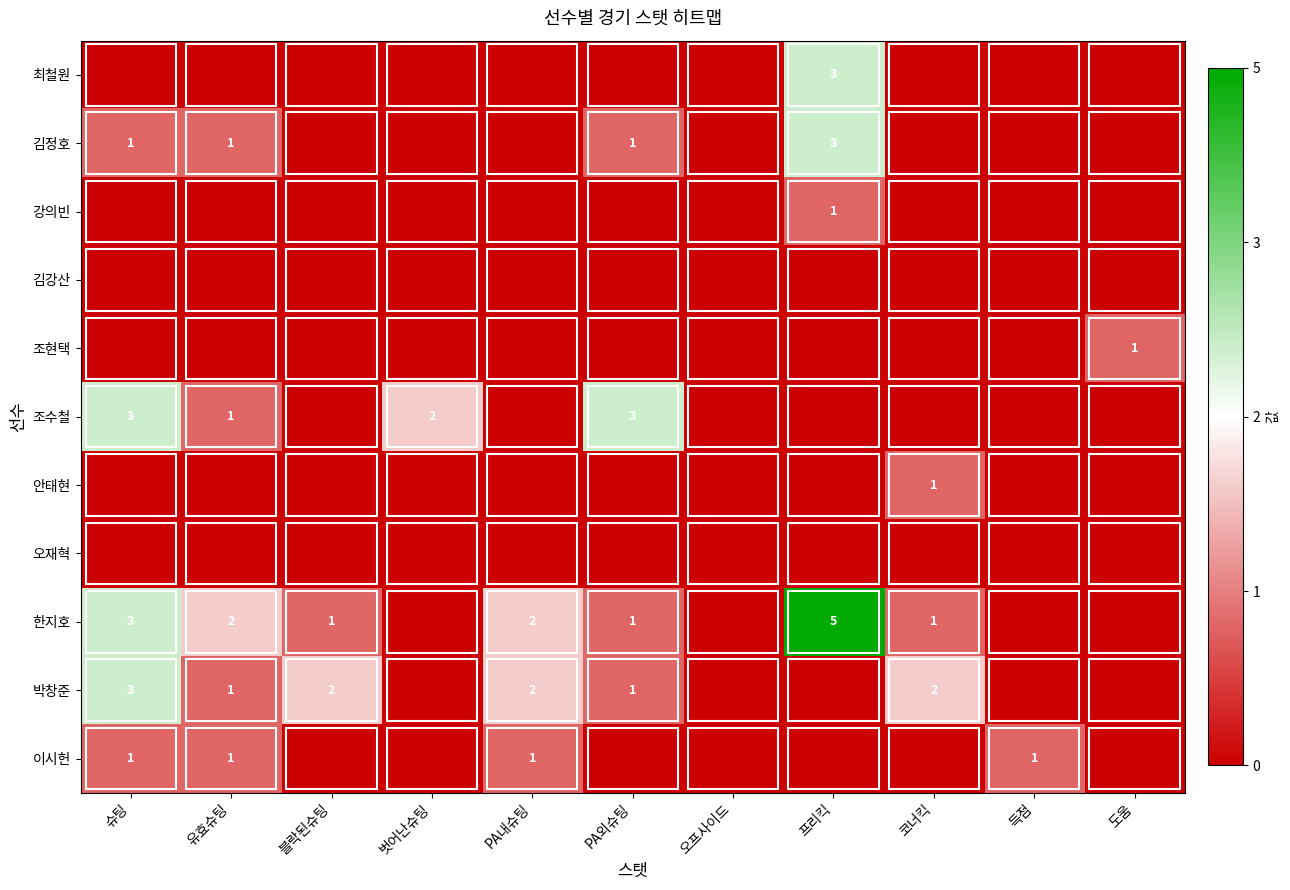

True or false: 조수철 has a value of 1 at 유효슈팅.

True